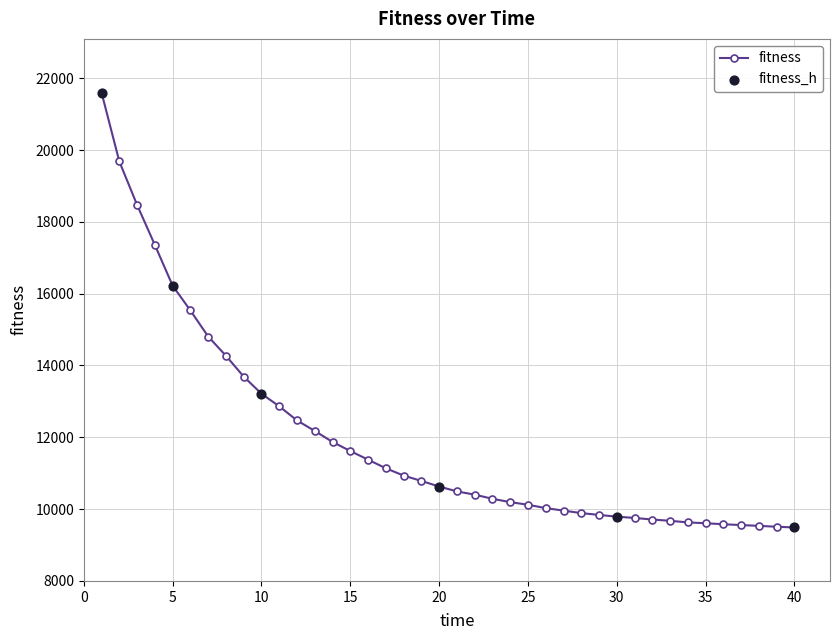

What is the value of the 33rd point from the left?

9674.3